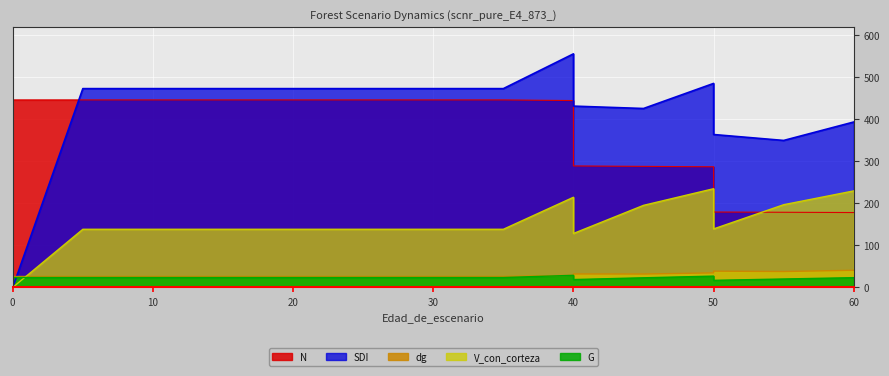

What is the difference between the highest and lowest values at 25?

449.0